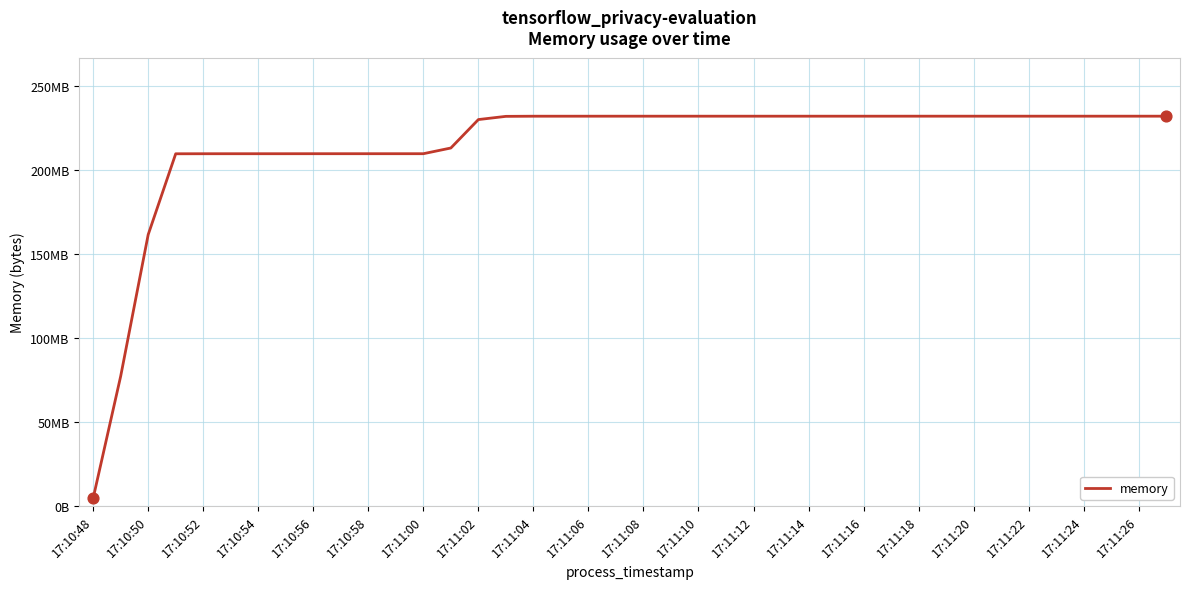

Is this an area chart (filled region under the line)?

No